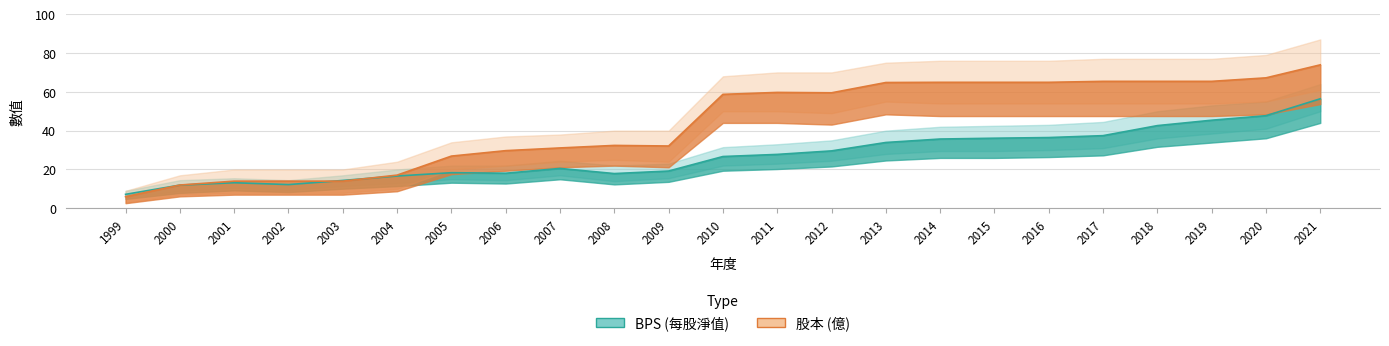

List the series in order of their peak value, highest first.

股本, BPS